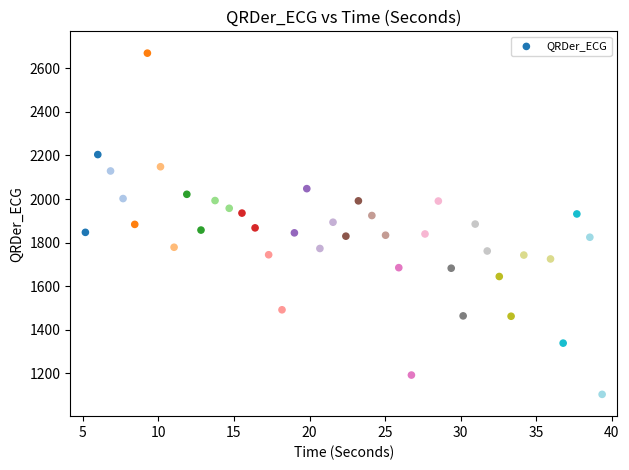

What is the range of X values (max minus min)?

34.2